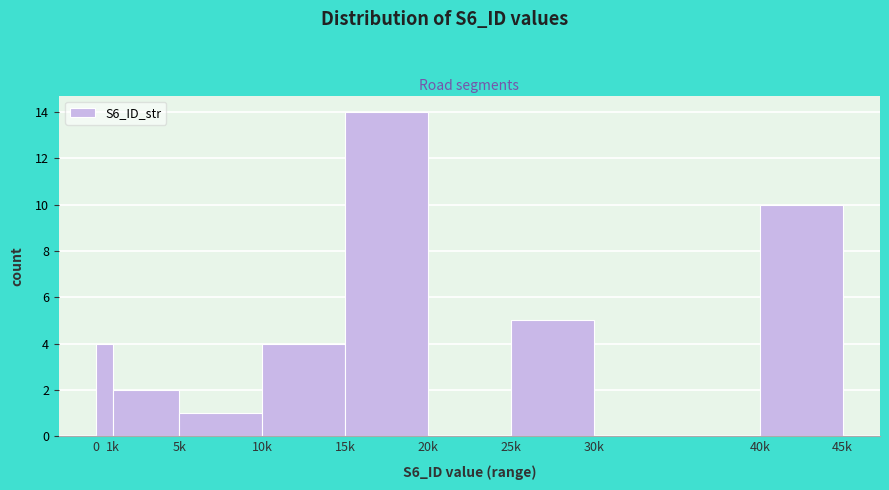

Reading right to left, list all the values displayed in this chart.

40k=10	30k=0	25k=5	20k=0	15k=14	10k=4	5k=1	1k=2	0=4